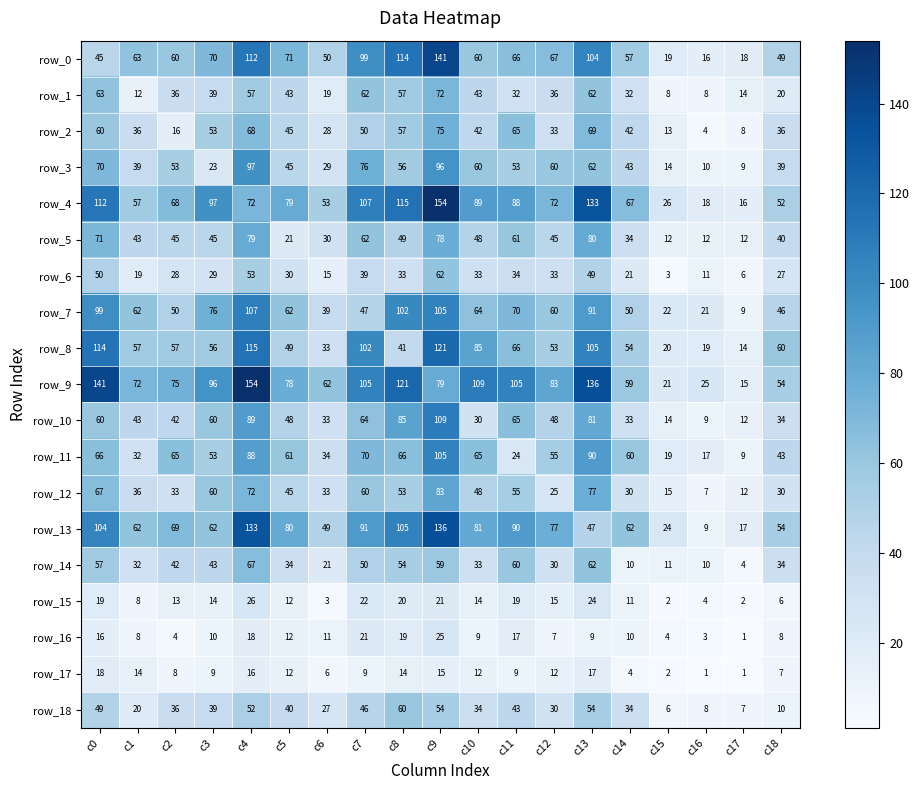

Which category has the lowest value in the row_18 series?

c15